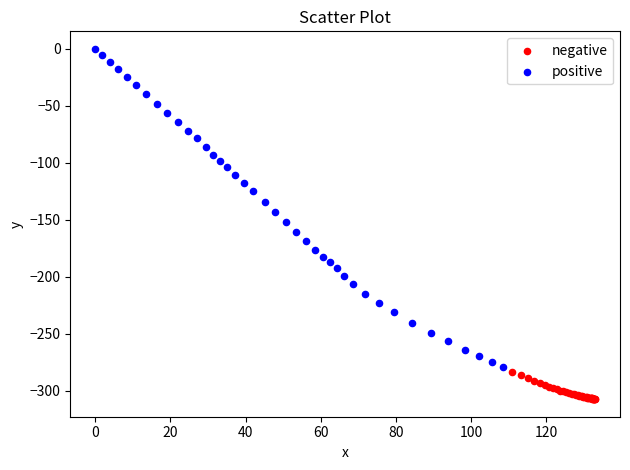

Which series reaches the minimum Y coordinate?

negative